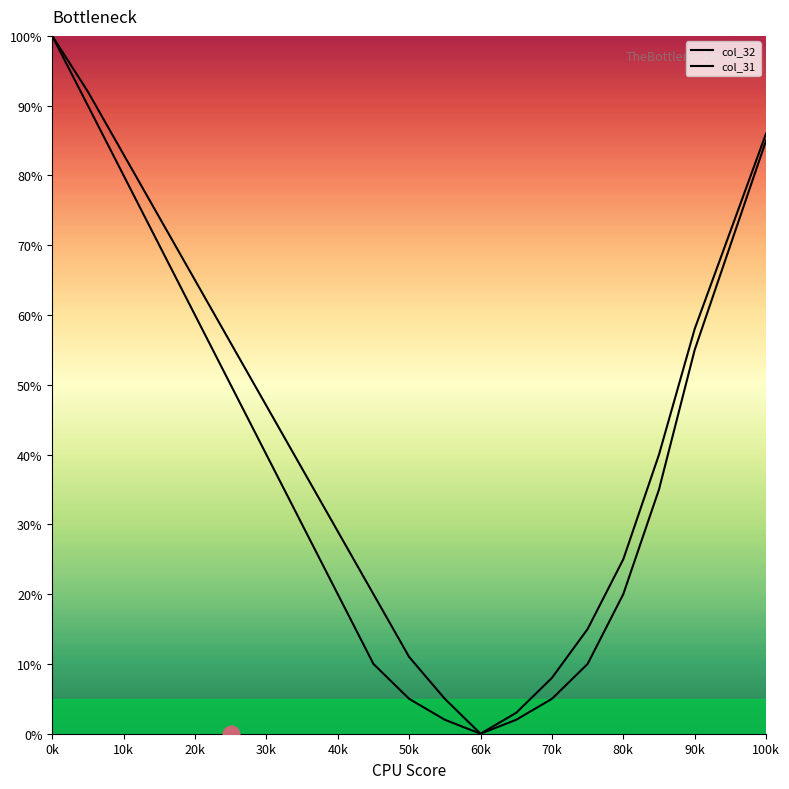

What is the difference between the second highest and second lowest values in the col_31 series?

89